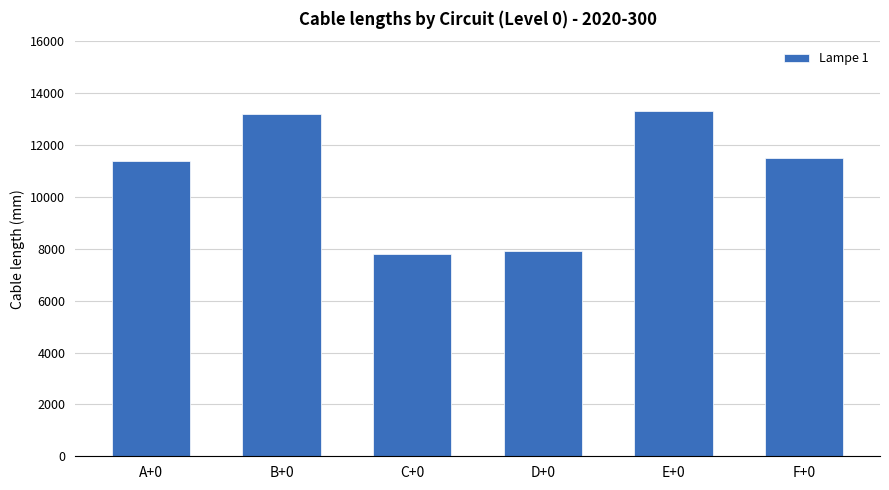

What is the label of the 5th bar from the left?

E+0